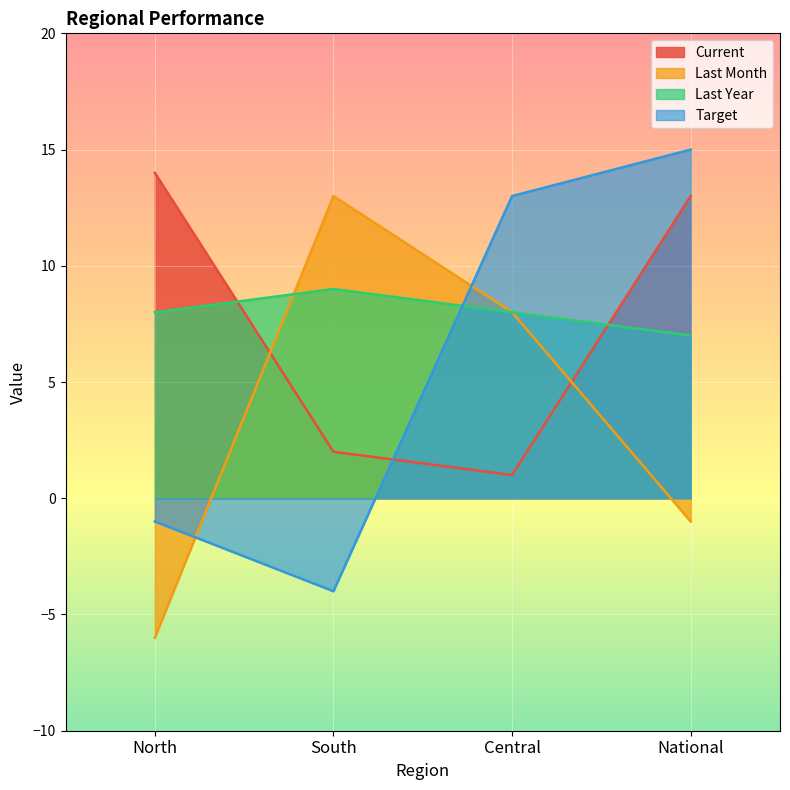

Count the number of data series in this chart.

4